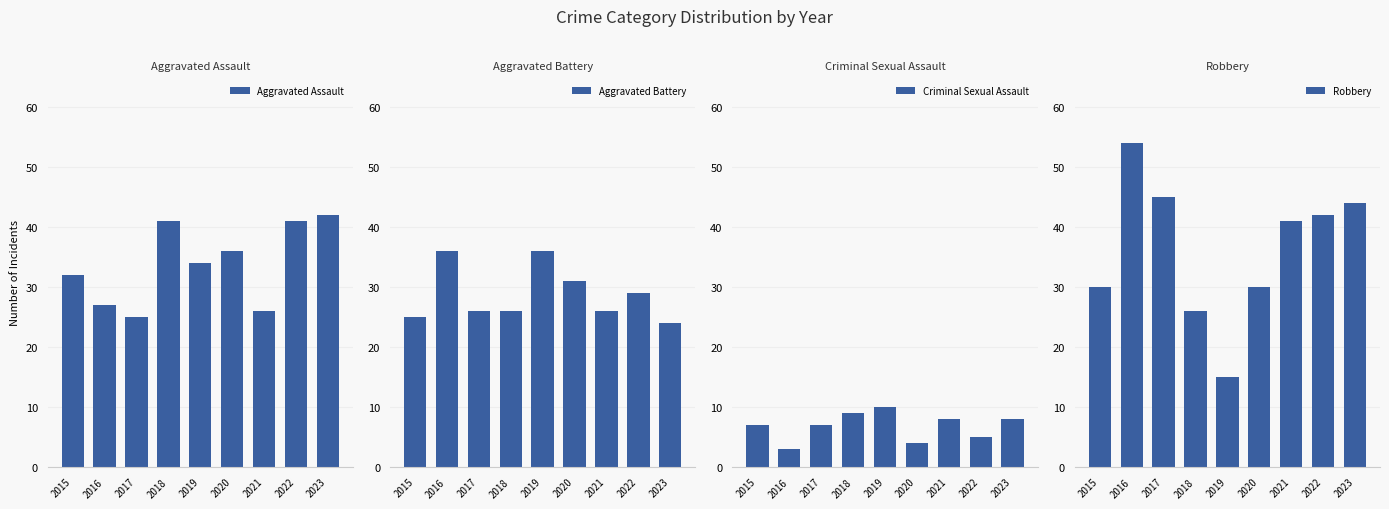

Which series has the largest total across all categories?

Robbery